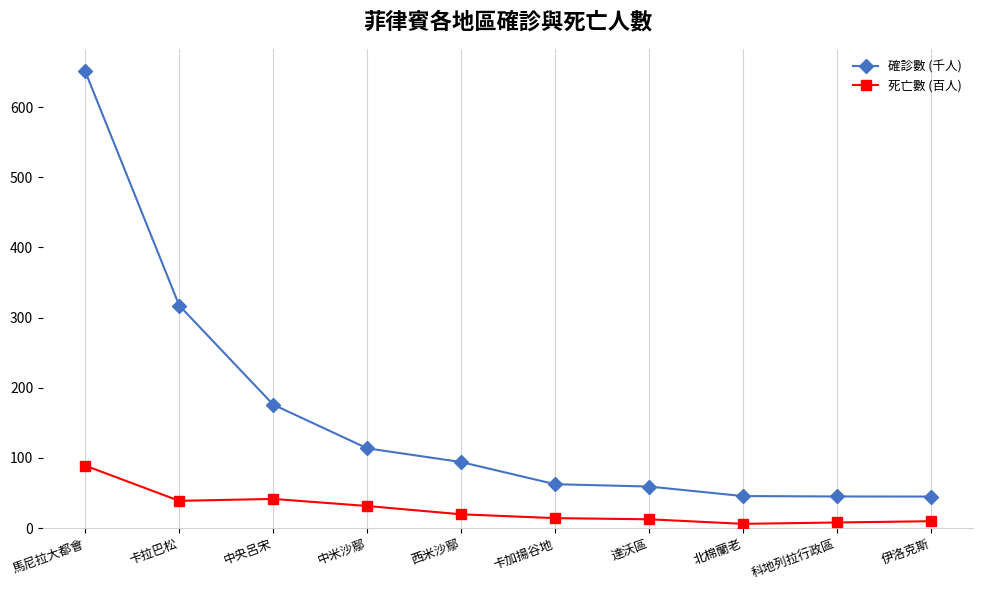

At 伊洛克斯, list the series in order from largest to smallest.

確診數 (千人), 死亡數 (百人)